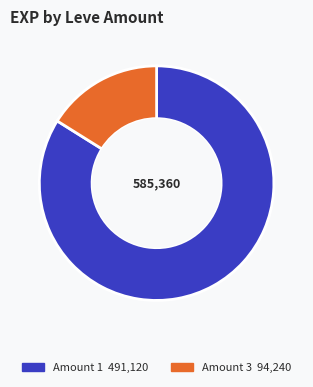

Is there a majority slice in this chart?

Yes